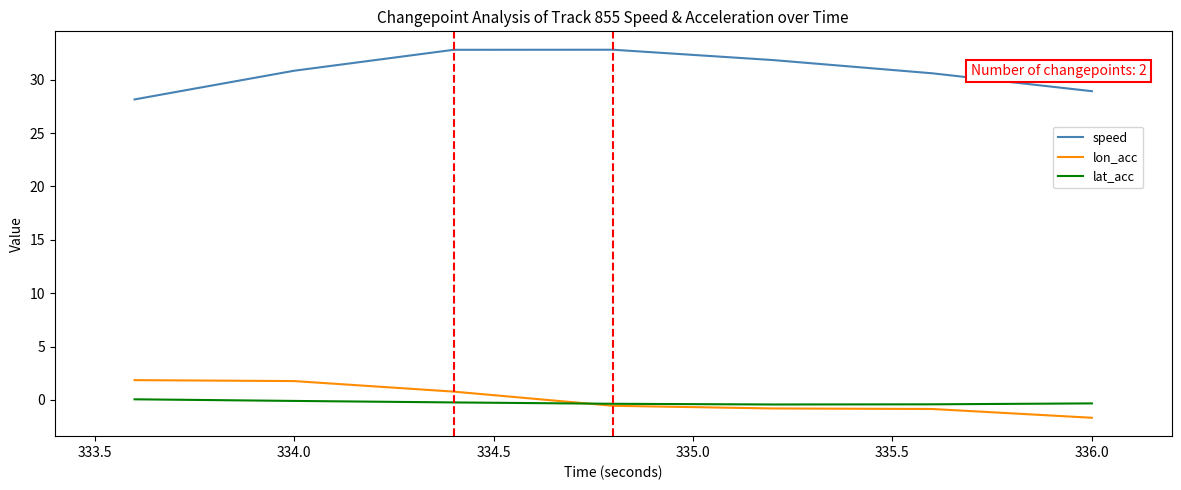

Which series has the largest total across all categories?

speed